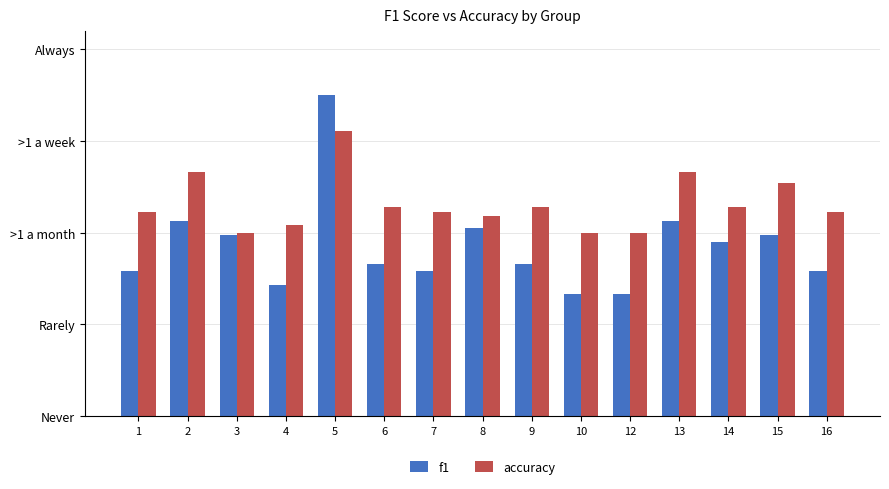

What is the highest value of the accuracy series?

0.8